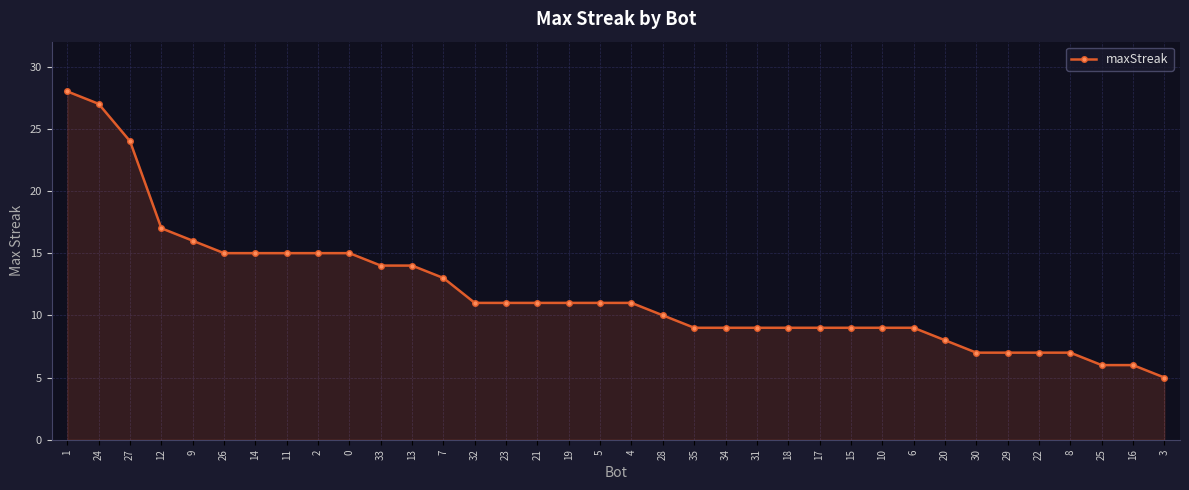

What is the ratio of the value at 23 to the value at 35?

1.2